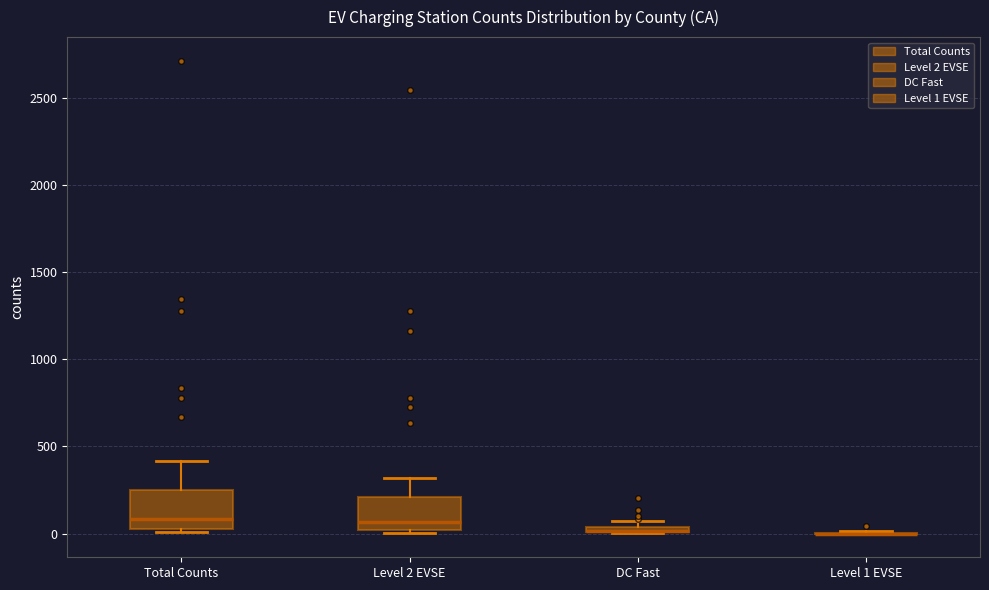

Where is the upper edge of the box for Level 2 EVSE on the y-axis? The values are not printed on the chart, so give them approximately, as read against the axis.

200